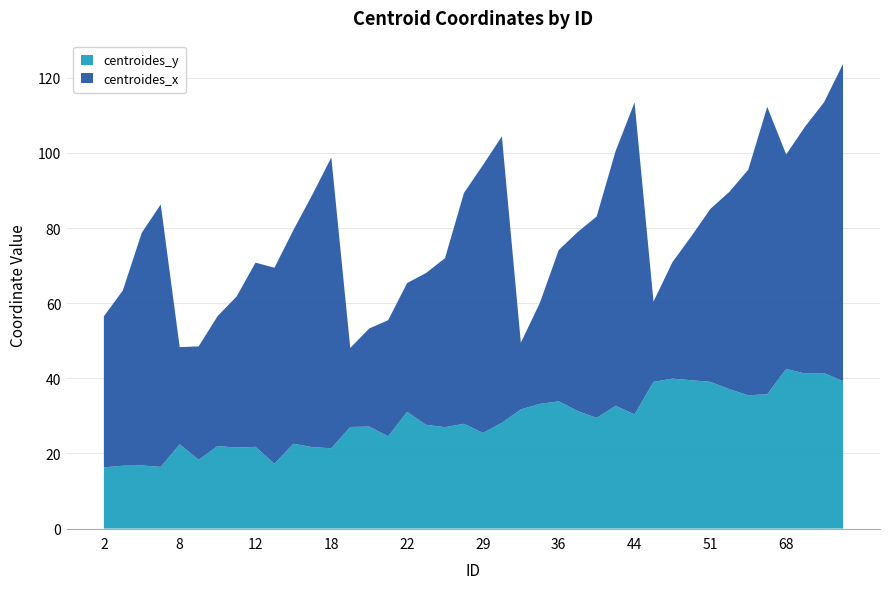

Reading left to right, list all the values displayed in this chart.

centroides_x: 2=40.2	3=46.7	6=62.0	7=69.9	8=25.9	9=30.2	10=34.6	11=40.2	12=49.0	13=52.2	14=56.9	16=67.2	18=77.4	19=21.0	20=26.1	21=30.9	22=34.3	23=40.4	24=45.0	27=61.5	29=71.3	30=76.2	32=17.7	33=26.8	36=40.3	37=47.7	38=53.6	41=67.8	44=83.0	47=21.4	48=31.0	49=38.4	51=46.0	52=52.5	53=60.1	56=76.5	68=57.1	70=65.8	71=72.1	72=84.5
centroides_y: 2=16.3	3=16.7	6=16.8	7=16.4	8=22.4	9=18.3	10=22.0	11=21.6	12=21.8	13=17.3	14=22.6	16=21.7	18=21.4	19=27.0	20=27.2	21=24.6	22=31.1	23=27.6	24=27.0	27=27.9	29=25.5	30=28.2	32=31.7	33=33.2	36=33.9	37=31.3	38=29.5	41=32.7	44=30.4	47=39.1	48=39.9	49=39.5	51=39.1	52=37.1	53=35.5	56=35.8	68=42.5	70=41.3	71=41.4	72=39.2